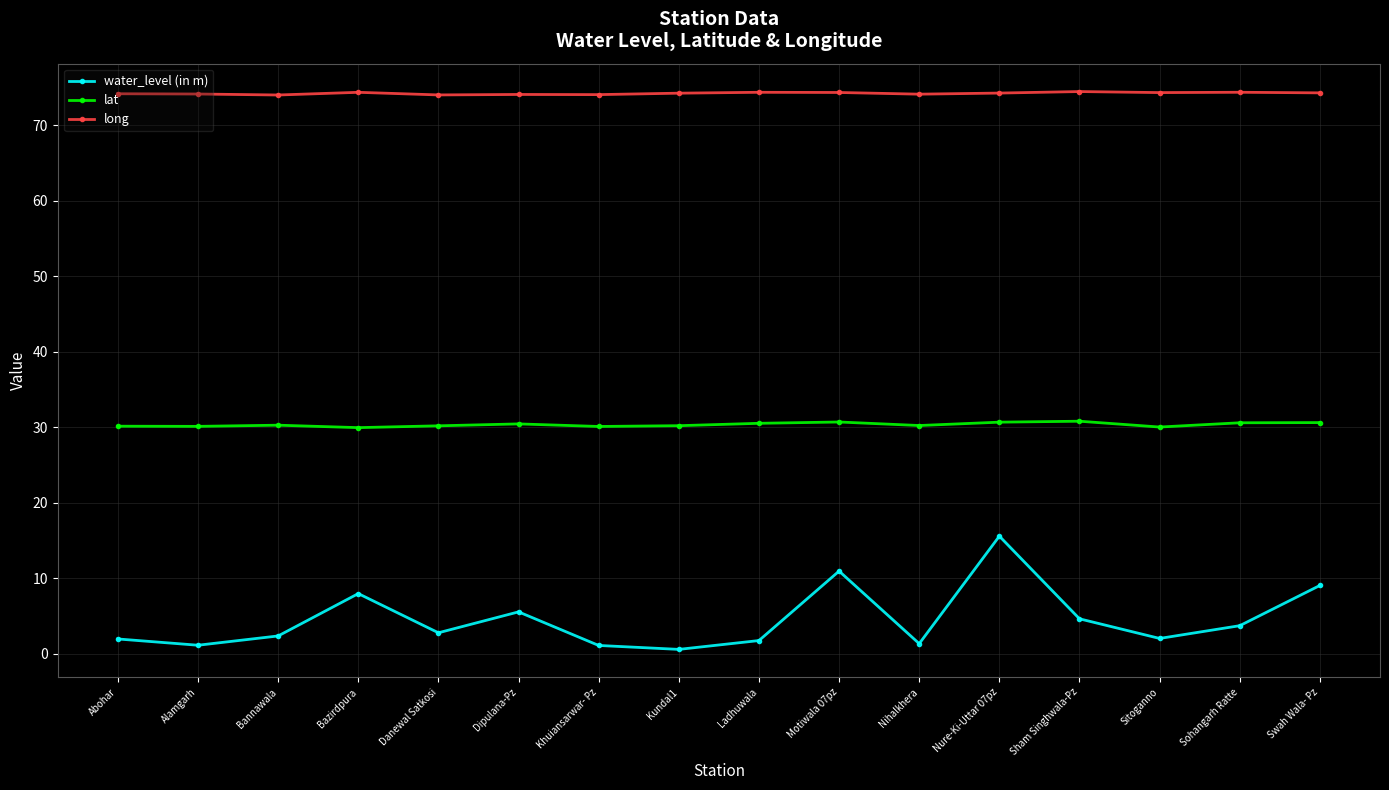

True or false: long and water_level (in m) intersect in this chart.

False